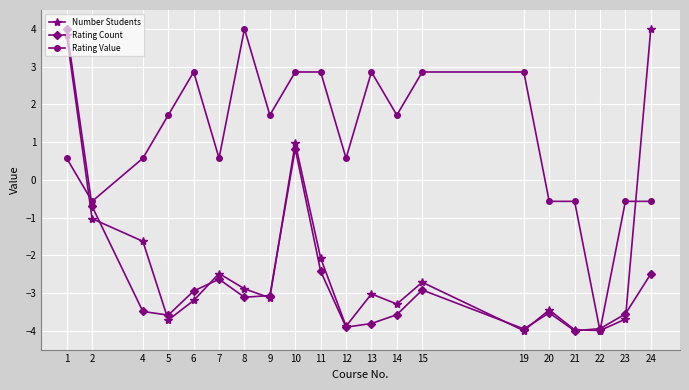

Count the number of data series in this chart.

3